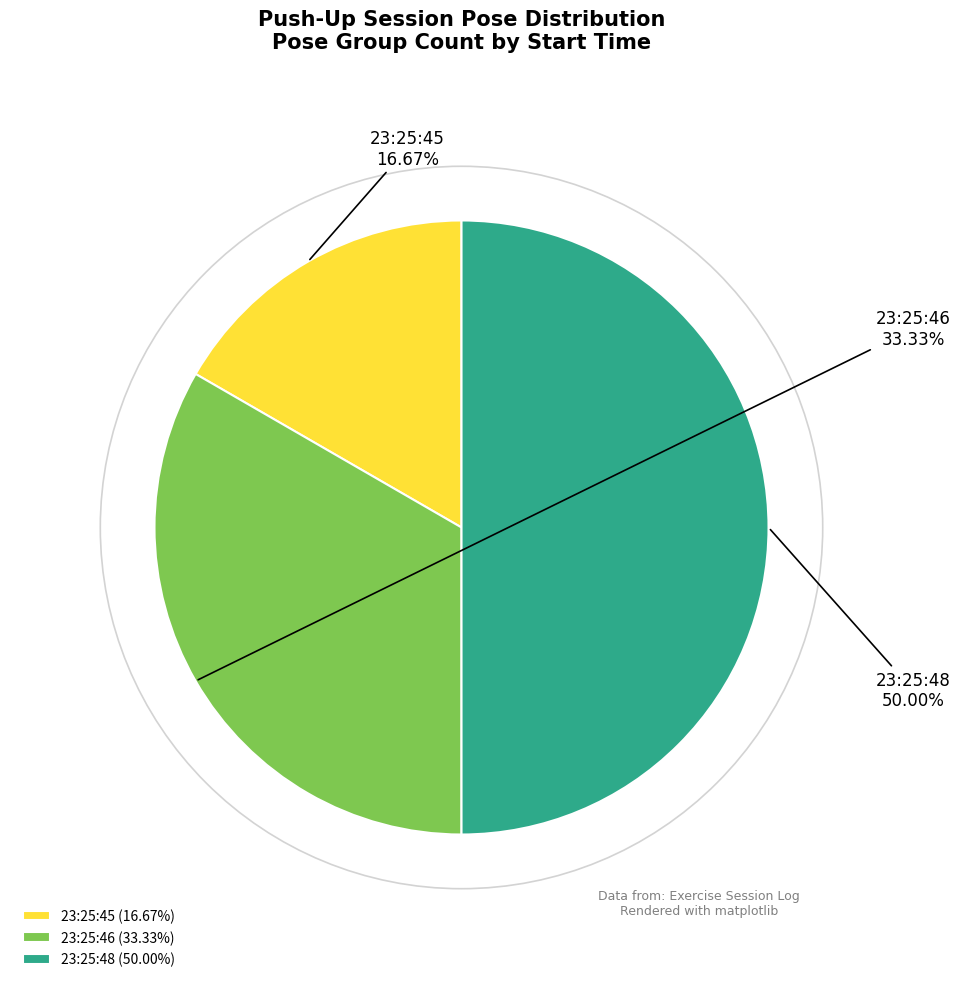

Does 23:25:46 represent more than half of the total?

No